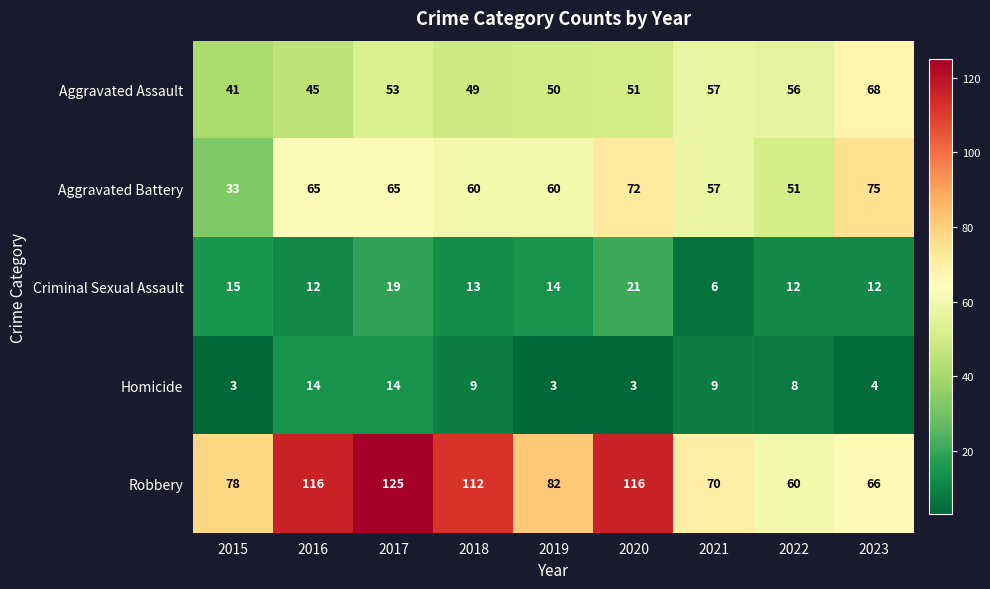

Which series has the largest total across all categories?

Robbery